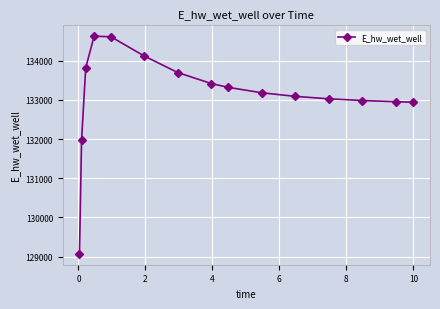

What is the minimum value shown in the chart?

129070.3